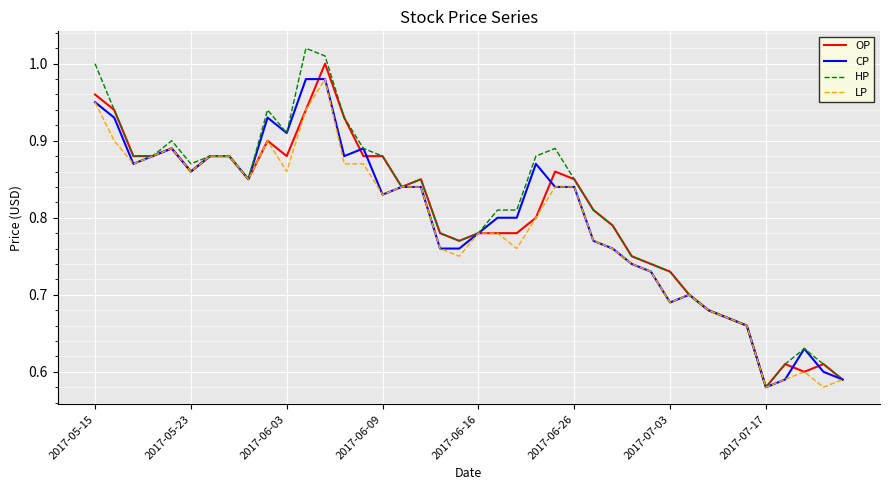

Which series has the widest spread of values?

HP